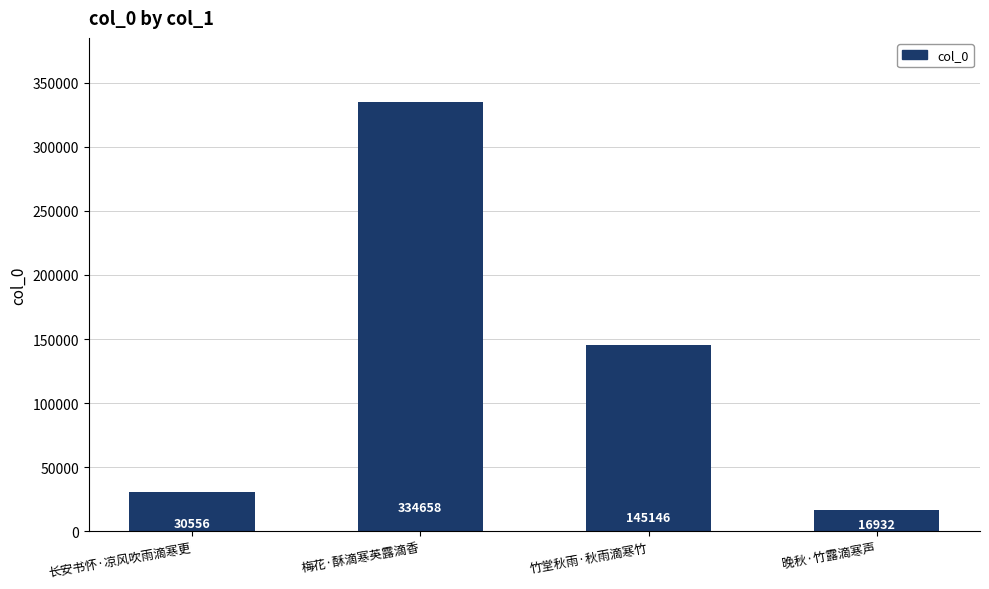

Reading right to left, what are all the values shown in this chart?

16932	145146	334658	30556